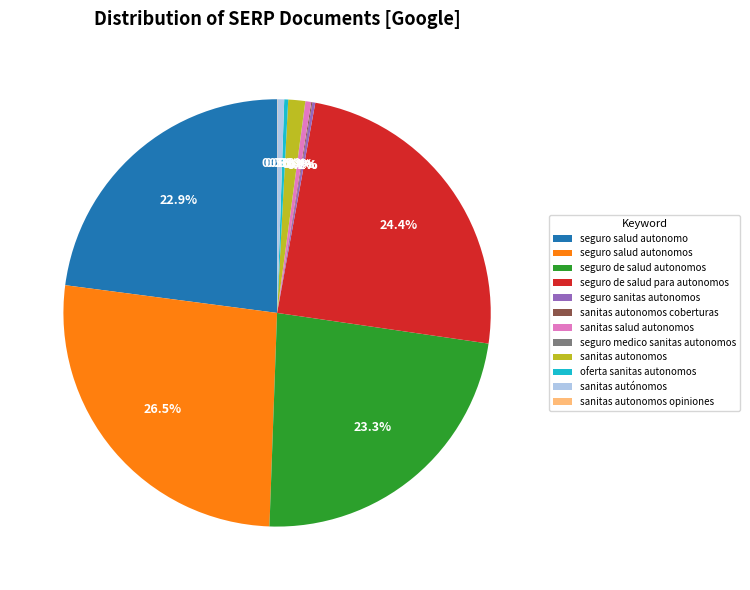

What is the largest slice in the pie chart?

seguro salud autonomos